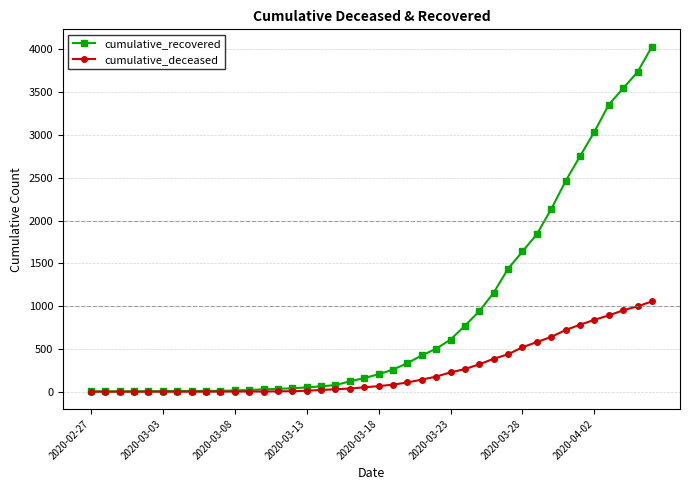

Which series has the largest total across all categories?

cumulative_recovered